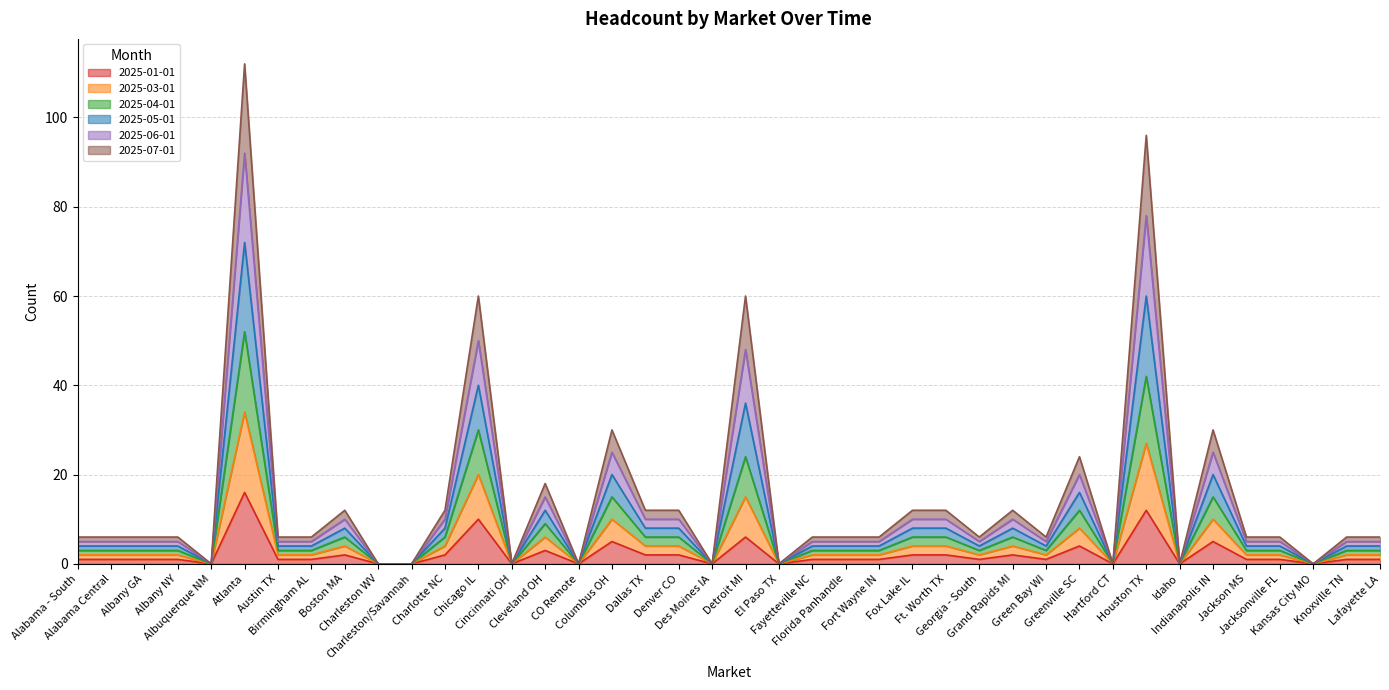

How many values in 2025-01-01 are above zero?

30